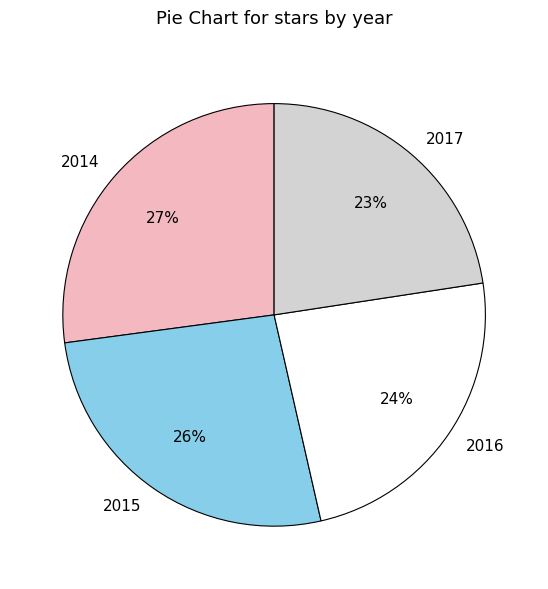

Is it true that 2015 is 37% of the pie?

False